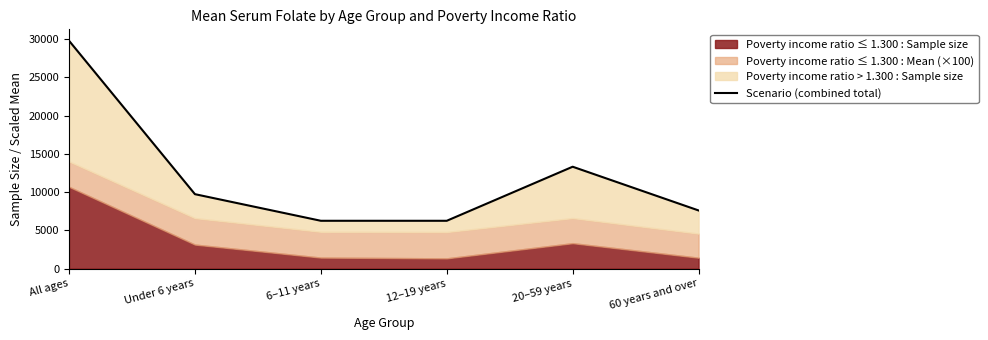

Reading left to right, list all the values displayed in this chart.

29786	9733	6255	6254	13319	7605